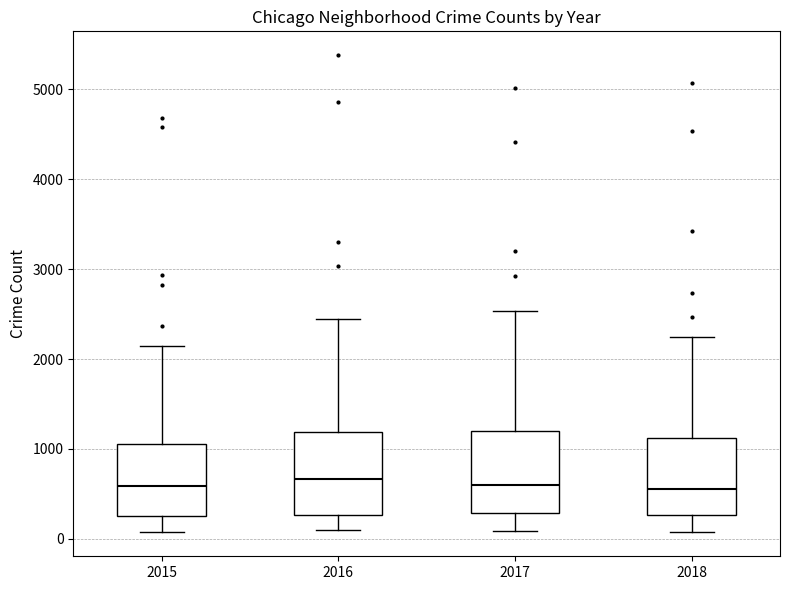

Reading left to right, transcribe this box plot: for each box, give where its median line is, the range the box spans, and where its two whiskers end, as read against the y-axis. The values are not printed on the chart, so give them approximately, as read against the axis.

2015: median 600, box 300 to 1100, whiskers 100 to 2100
2016: median 700, box 300 to 1200, whiskers 100 to 2400
2017: median 600, box 300 to 1200, whiskers 100 to 2500
2018: median 500, box 300 to 1100, whiskers 100 to 2200